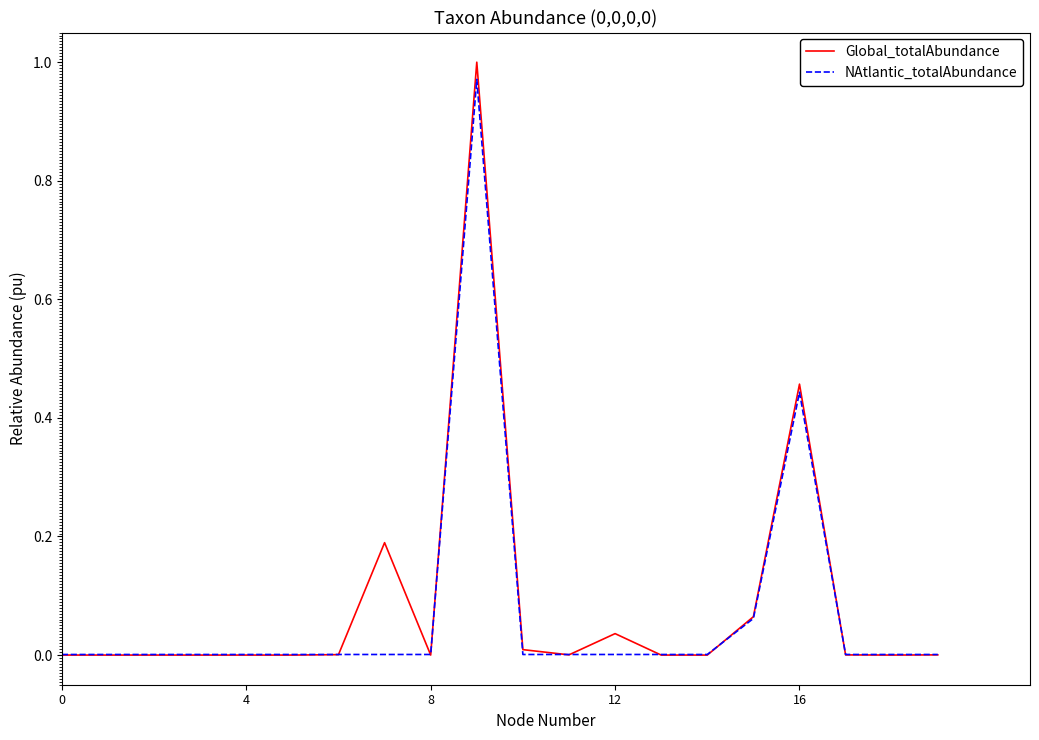

Which series has the widest spread of values?

Global_totalAbundance